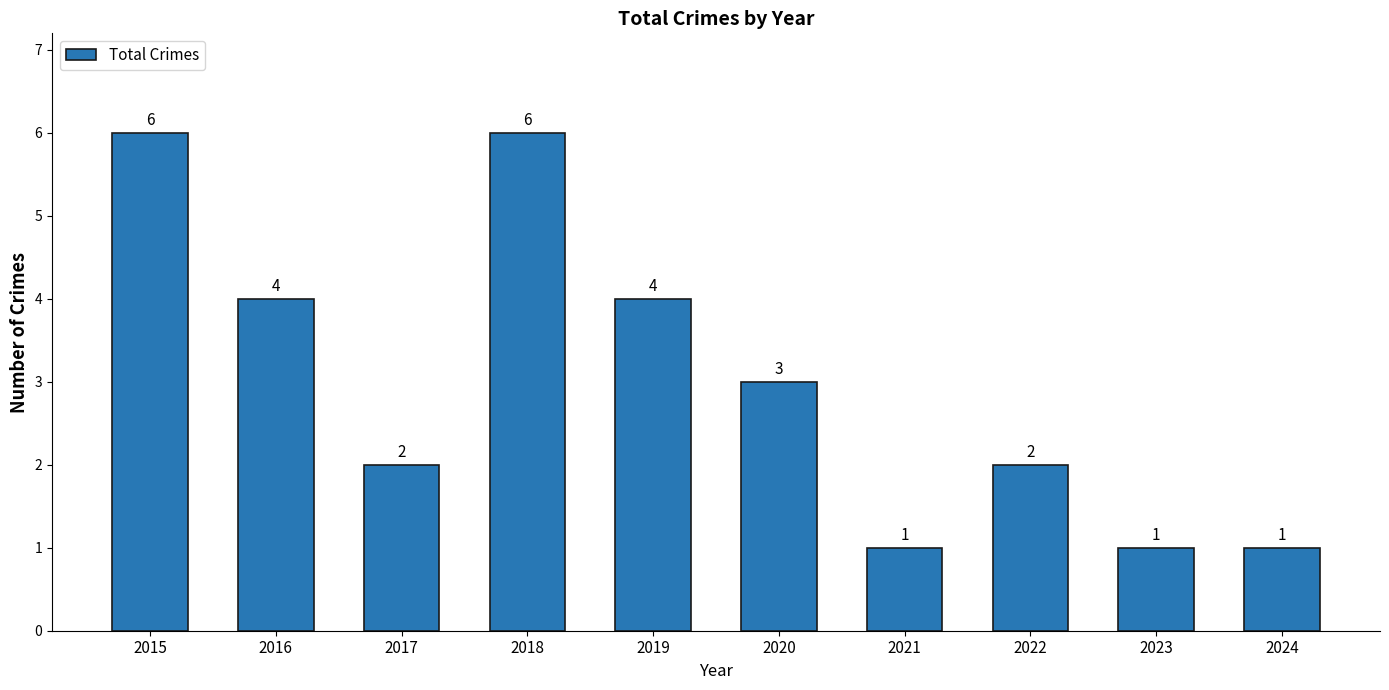

What is the greatest value displayed?

6